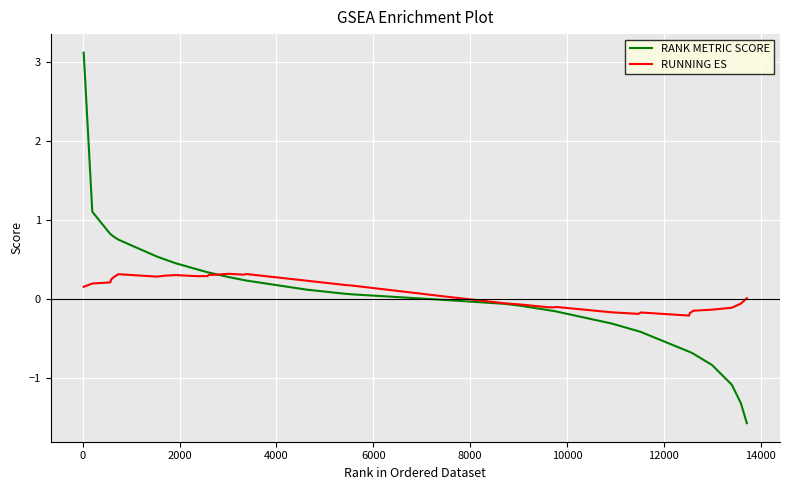

How many lines are shown in the chart?

2